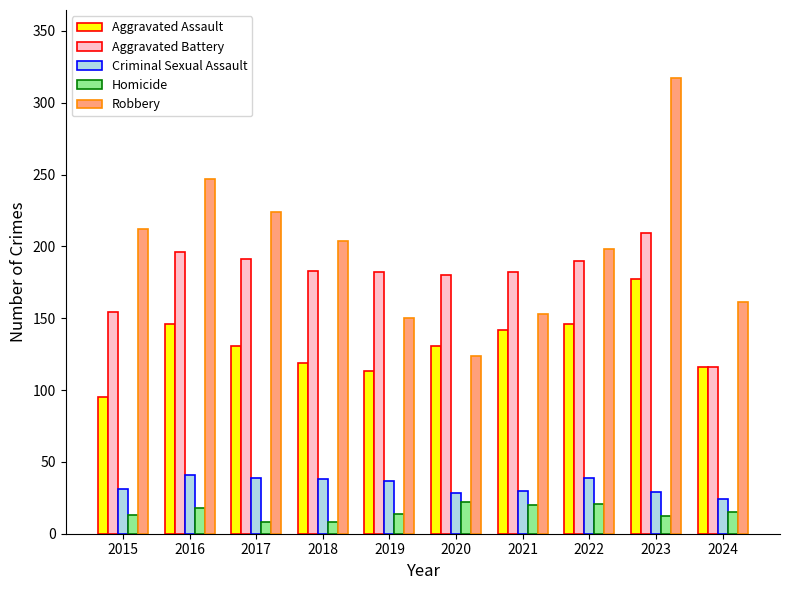

What is the sum of the Homicide values at 2021 and 2016?

38